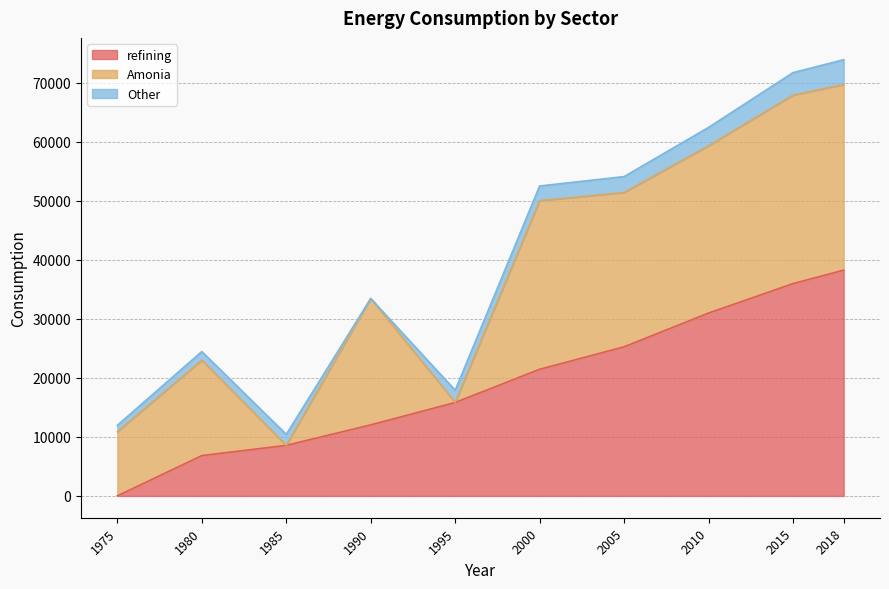

What is the minimum value shown in the chart?

1.9